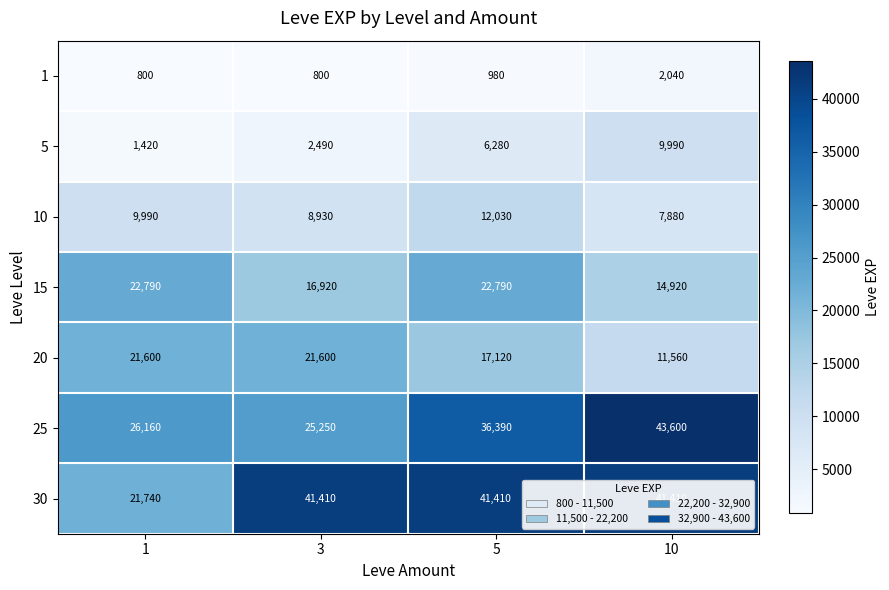

The 20 series shows 21600 at 1. True or false?

True